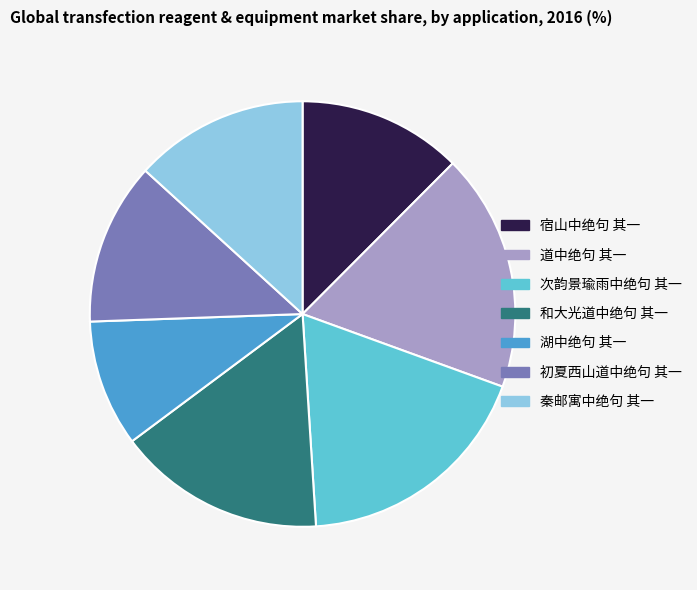

Combined, do 道中绝句 其一 and 湖中绝句 其一 account for over 50%?

No